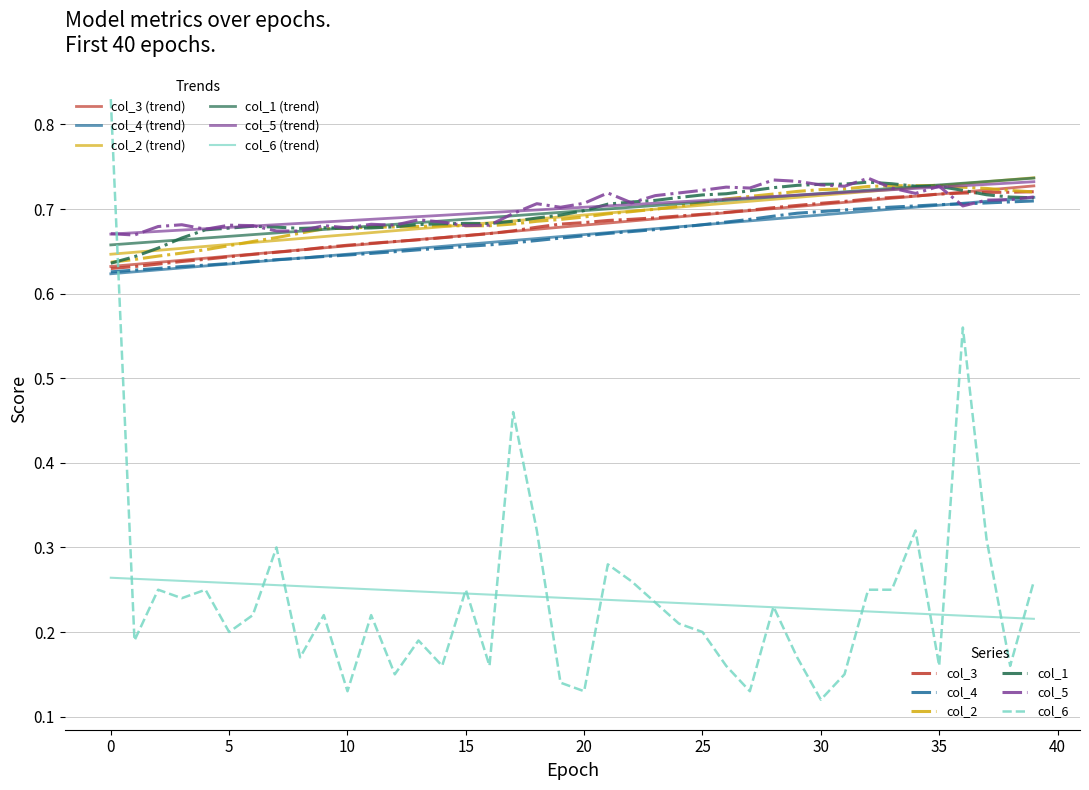

True or false: col_3 has a value of 1.2 at 12.

False